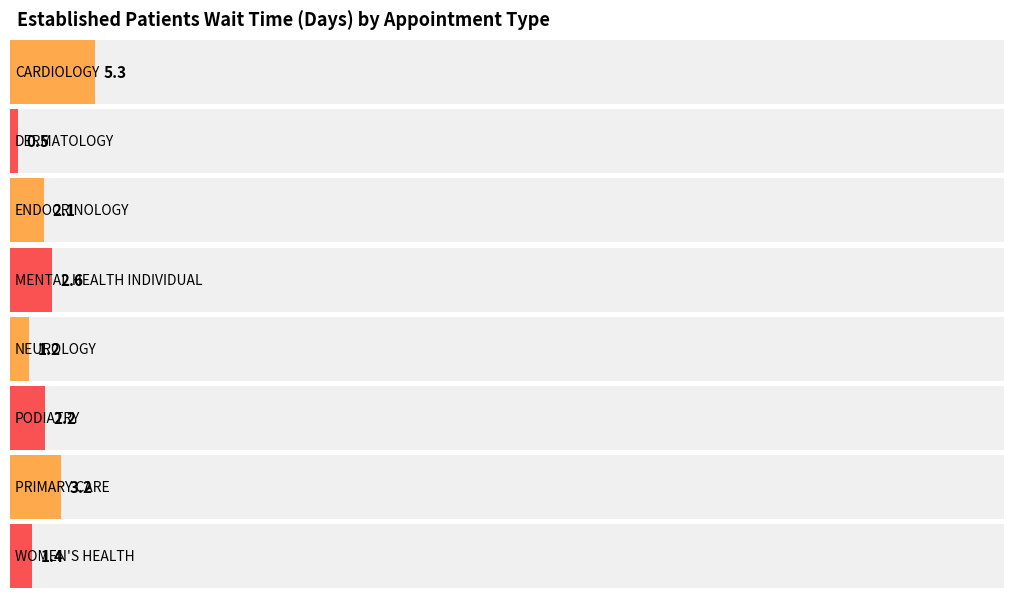

What is the smallest value displayed?

0.5